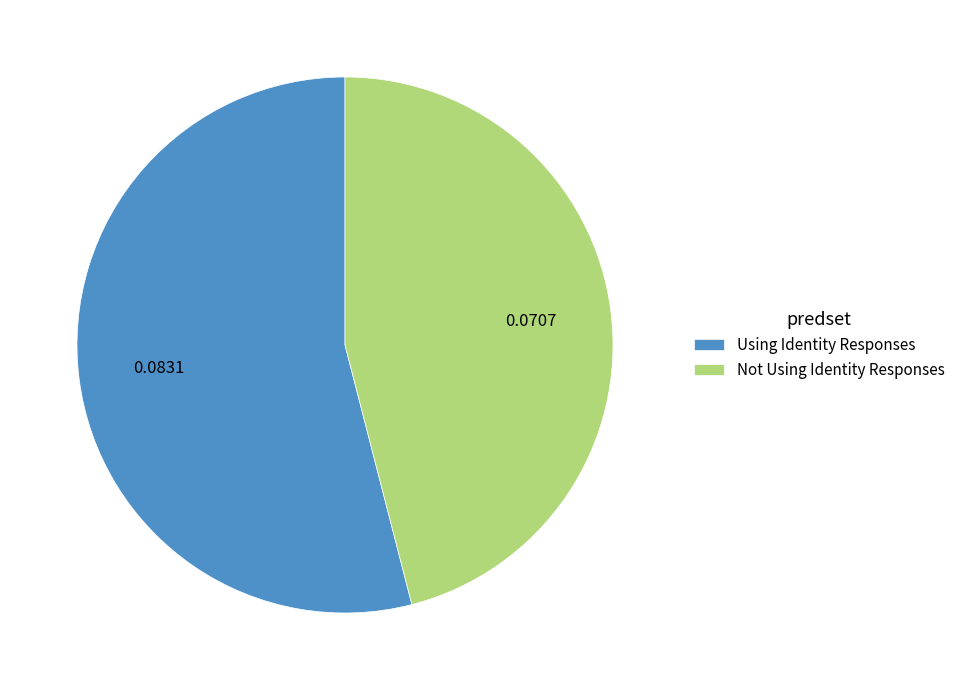

Which category has the smallest portion of the pie?

Not Using Identity Responses